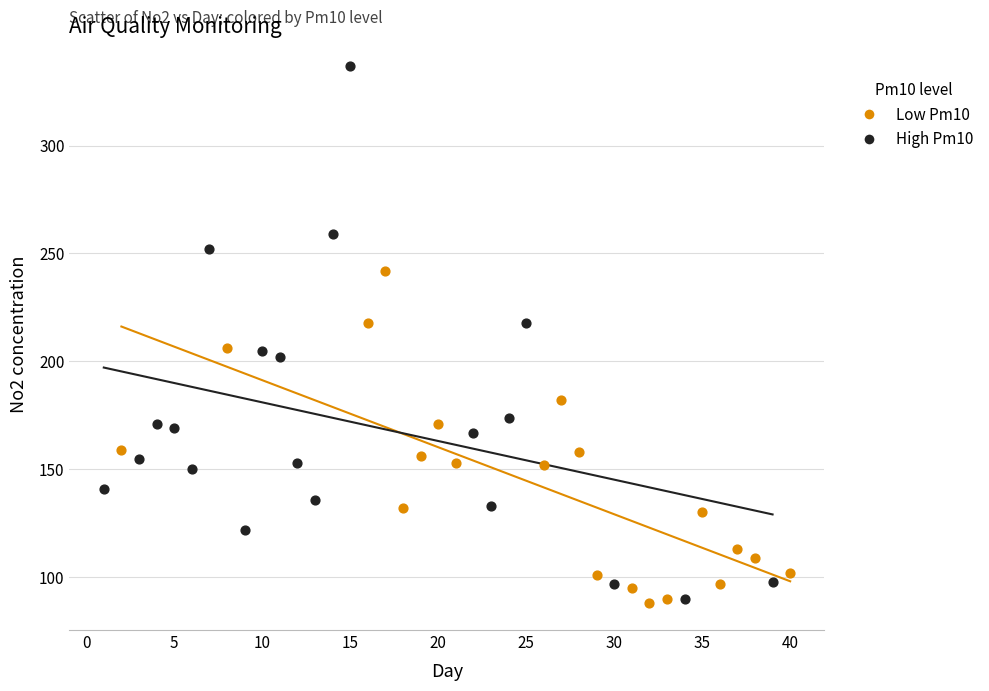

Which series has the largest Y range (max minus min)?

High Pm10